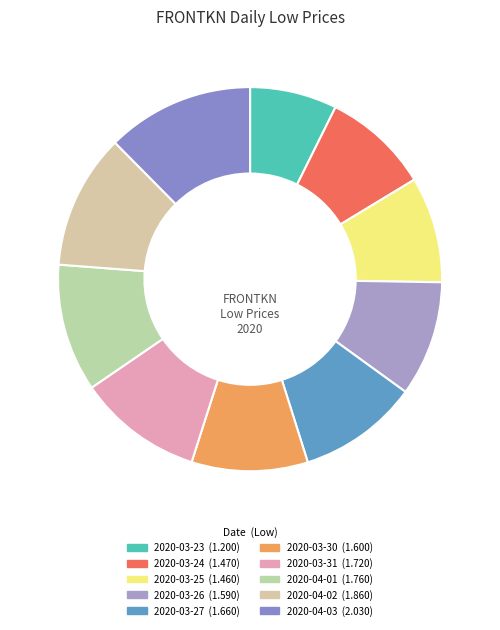

How many segments does this pie chart have?

10